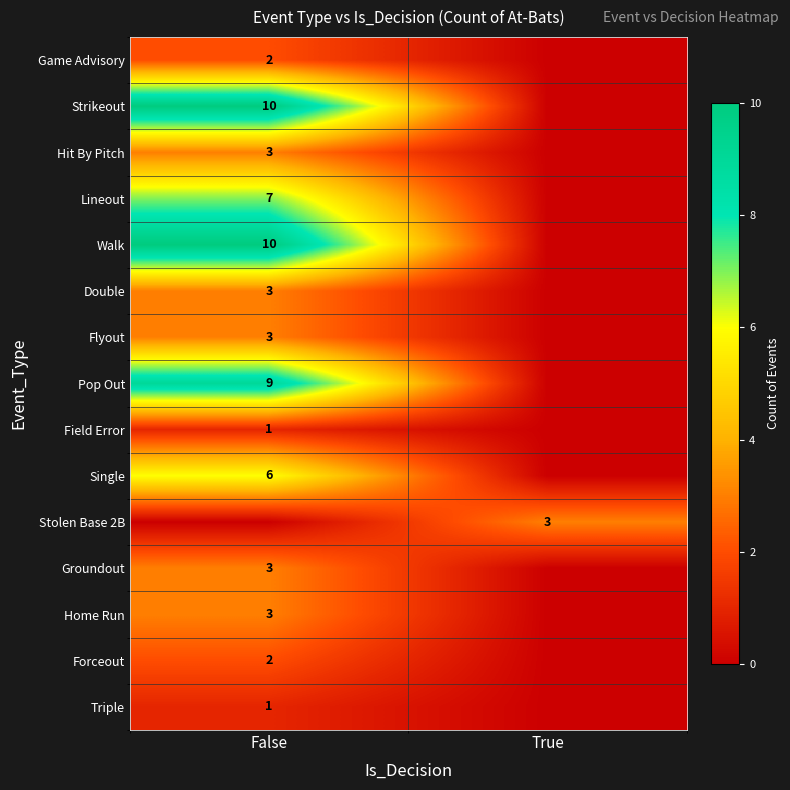

Between False and True, which is larger?

False